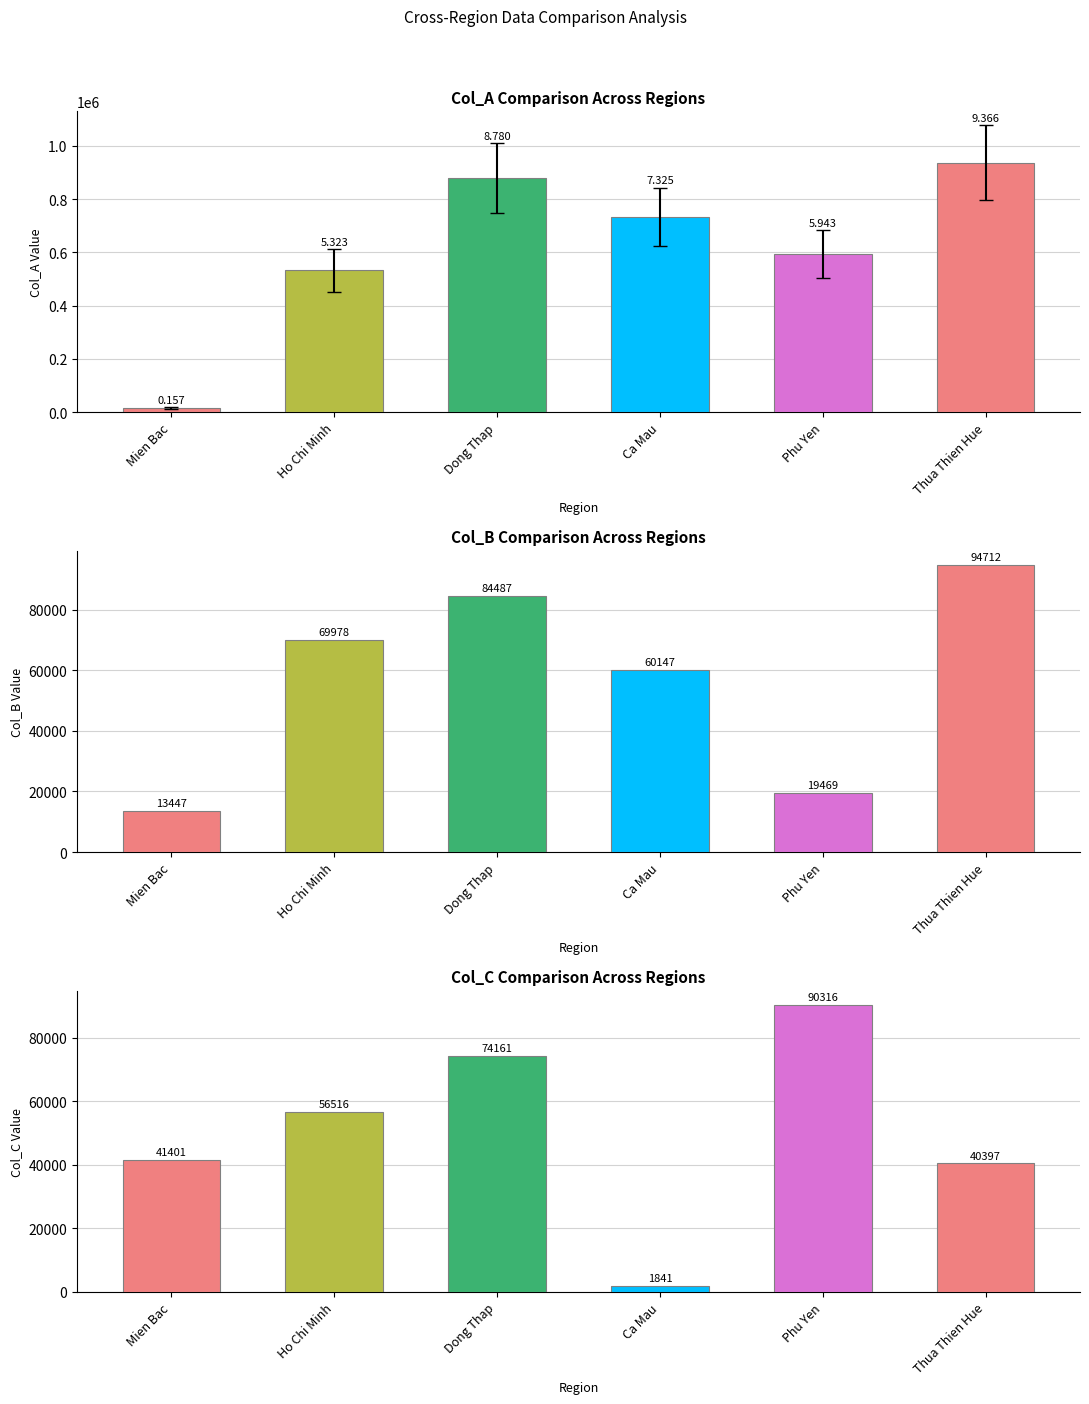

What is the difference between the second highest and minimum values in the Col_C series?

72320